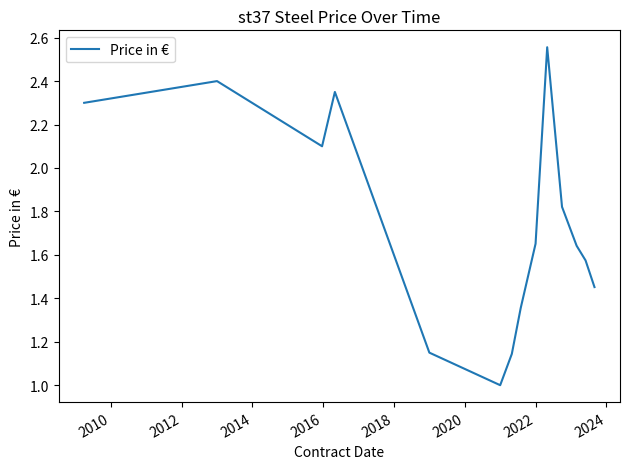

What is the smallest value displayed?

1.0